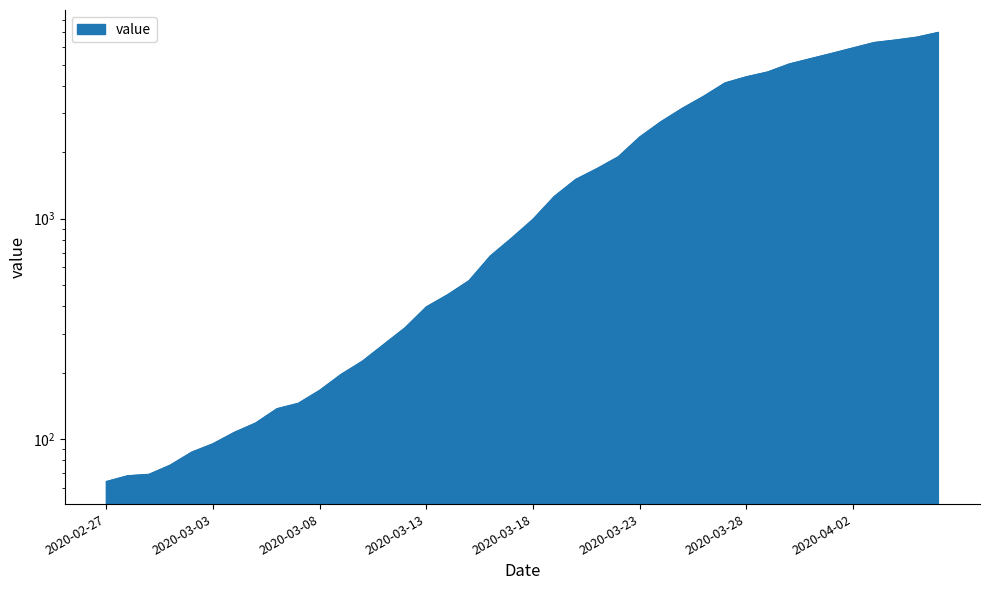

How many data points are above 992?

19